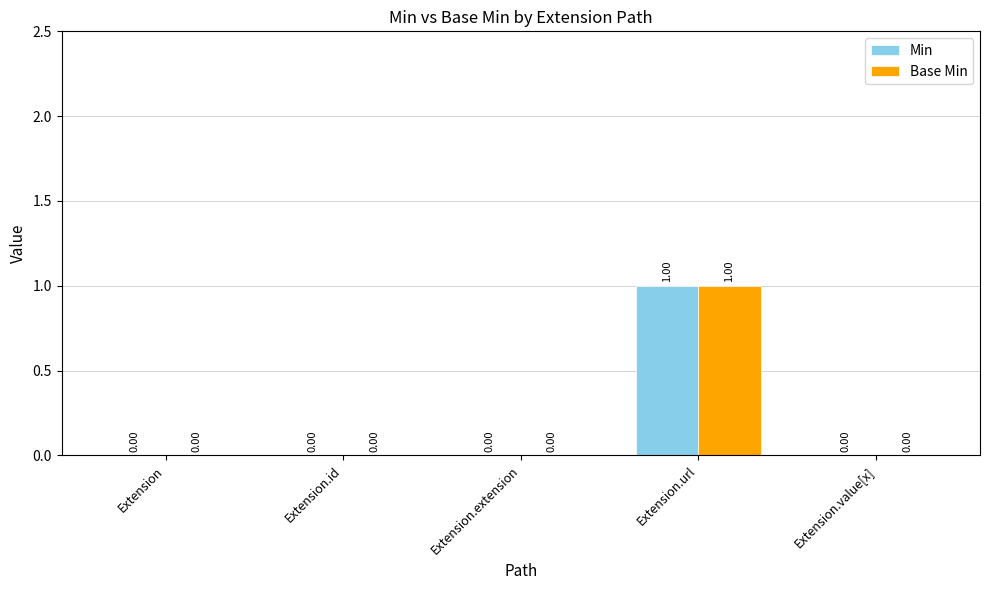

Reading right to left, extract all data points from this chart.

Min: 0	1	0	0	0
Base Min: 0	1	0	0	0